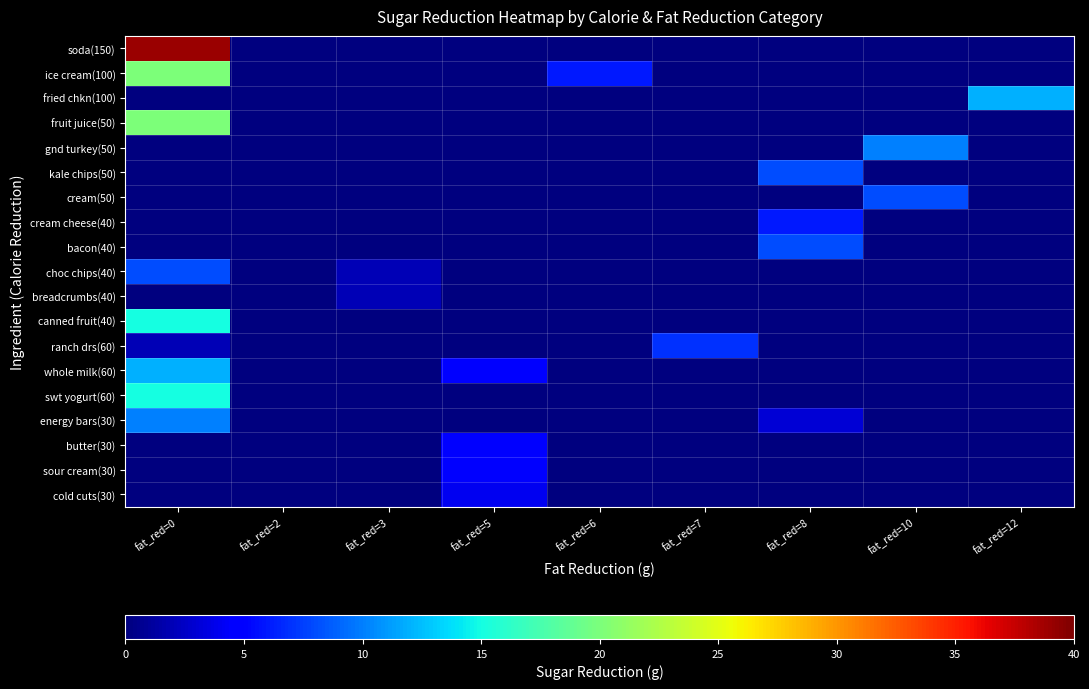

Reading left to right, what are all the values shown in this chart?

soda(150): fat_red=0=39	fat_red=2=0	fat_red=3=0	fat_red=5=0	fat_red=6=0	fat_red=7=0	fat_red=8=0	fat_red=10=0	fat_red=12=0
ice cream(100): fat_red=0=20	fat_red=2=0	fat_red=3=0	fat_red=5=0	fat_red=6=6	fat_red=7=0	fat_red=8=0	fat_red=10=0	fat_red=12=0
fried chkn(100): fat_red=0=0	fat_red=2=0	fat_red=3=0	fat_red=5=0	fat_red=6=0	fat_red=7=0	fat_red=8=0	fat_red=10=0	fat_red=12=12
fruit juice(50): fat_red=0=20	fat_red=2=0	fat_red=3=0	fat_red=5=0	fat_red=6=0	fat_red=7=0	fat_red=8=0	fat_red=10=0	fat_red=12=0
gnd turkey(50): fat_red=0=0	fat_red=2=0	fat_red=3=0	fat_red=5=0	fat_red=6=0	fat_red=7=0	fat_red=8=0	fat_red=10=10	fat_red=12=0
kale chips(50): fat_red=0=0	fat_red=2=0	fat_red=3=0	fat_red=5=0	fat_red=6=0	fat_red=7=0	fat_red=8=8	fat_red=10=0	fat_red=12=0
cream(50): fat_red=0=0	fat_red=2=0	fat_red=3=0	fat_red=5=0	fat_red=6=0	fat_red=7=0	fat_red=8=0	fat_red=10=8	fat_red=12=0
cream cheese(40): fat_red=0=0	fat_red=2=0	fat_red=3=0	fat_red=5=0	fat_red=6=0	fat_red=7=0	fat_red=8=6	fat_red=10=0	fat_red=12=0
bacon(40): fat_red=0=0	fat_red=2=0	fat_red=3=0	fat_red=5=0	fat_red=6=0	fat_red=7=0	fat_red=8=8	fat_red=10=0	fat_red=12=0
choc chips(40): fat_red=0=8	fat_red=2=0	fat_red=3=2	fat_red=5=0	fat_red=6=0	fat_red=7=0	fat_red=8=0	fat_red=10=0	fat_red=12=0
breadcrumbs(40): fat_red=0=0	fat_red=2=0	fat_red=3=2	fat_red=5=0	fat_red=6=0	fat_red=7=0	fat_red=8=0	fat_red=10=0	fat_red=12=0
canned fruit(40): fat_red=0=15	fat_red=2=0	fat_red=3=0	fat_red=5=0	fat_red=6=0	fat_red=7=0	fat_red=8=0	fat_red=10=0	fat_red=12=0
ranch drs(60): fat_red=0=2	fat_red=2=0	fat_red=3=0	fat_red=5=0	fat_red=6=0	fat_red=7=7	fat_red=8=0	fat_red=10=0	fat_red=12=0
whole milk(60): fat_red=0=12	fat_red=2=0	fat_red=3=0	fat_red=5=5	fat_red=6=0	fat_red=7=0	fat_red=8=0	fat_red=10=0	fat_red=12=0
swt yogurt(60): fat_red=0=15	fat_red=2=0	fat_red=3=0	fat_red=5=0	fat_red=6=0	fat_red=7=0	fat_red=8=0	fat_red=10=0	fat_red=12=0
energy bars(30): fat_red=0=10	fat_red=2=0	fat_red=3=0	fat_red=5=0	fat_red=6=0	fat_red=7=0	fat_red=8=3	fat_red=10=0	fat_red=12=0
butter(30): fat_red=0=0	fat_red=2=0	fat_red=3=0	fat_red=5=5	fat_red=6=0	fat_red=7=0	fat_red=8=0	fat_red=10=0	fat_red=12=0
sour cream(30): fat_red=0=0	fat_red=2=0	fat_red=3=0	fat_red=5=5	fat_red=6=0	fat_red=7=0	fat_red=8=0	fat_red=10=0	fat_red=12=0
cold cuts(30): fat_red=0=0	fat_red=2=0	fat_red=3=0	fat_red=5=4	fat_red=6=0	fat_red=7=0	fat_red=8=0	fat_red=10=0	fat_red=12=0